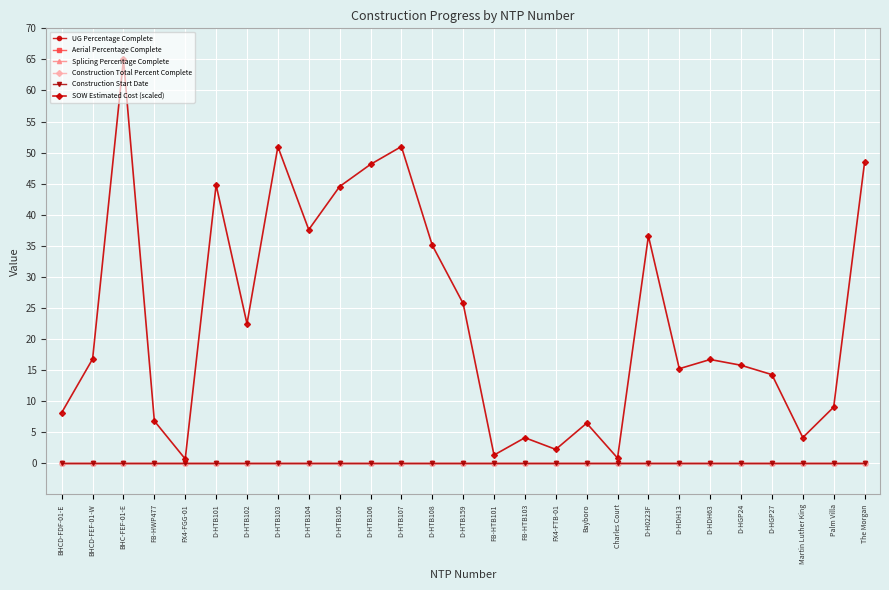

Is this an area chart (filled region under the line)?

No